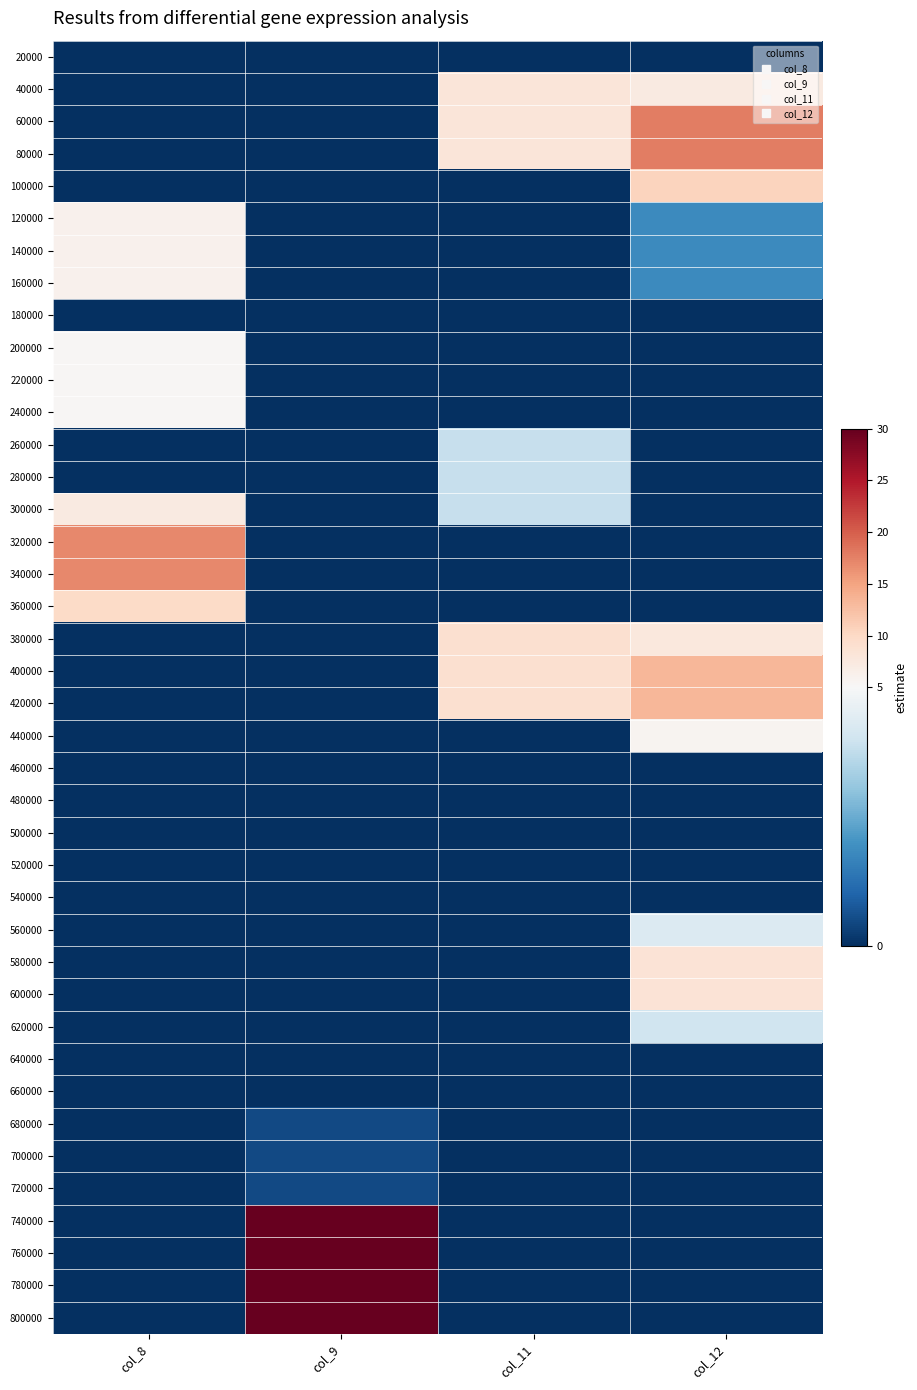

At how many categories does at least one series exceed 18?

1